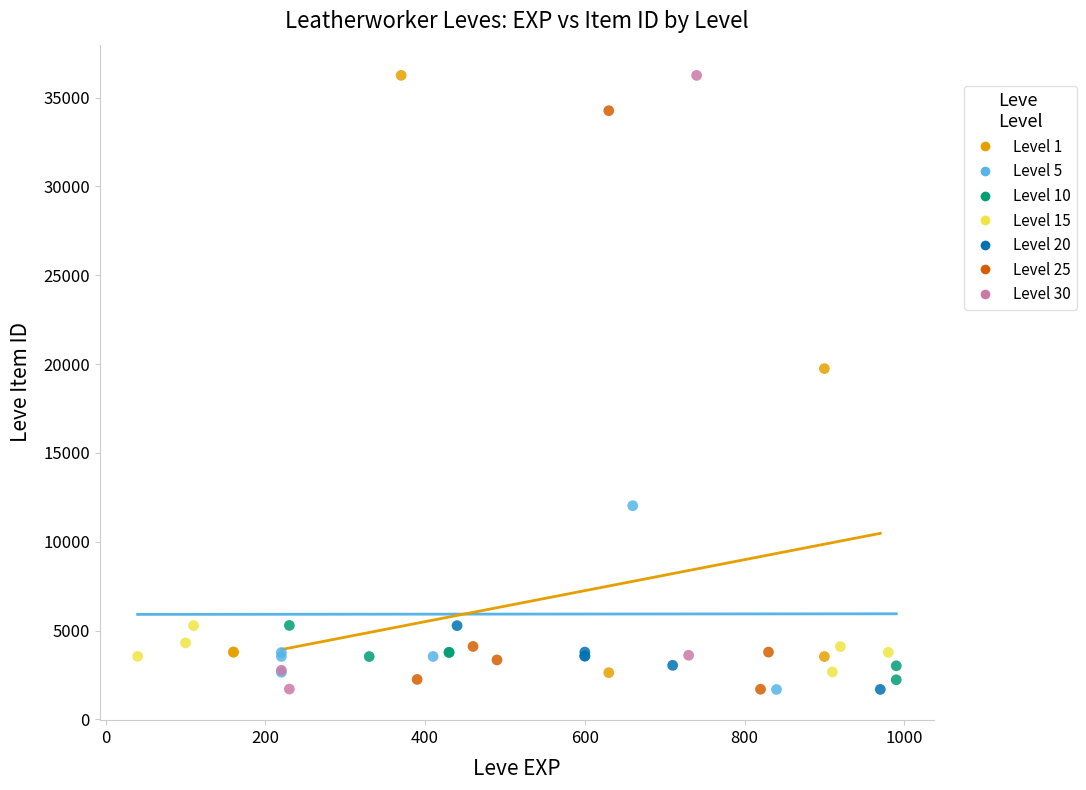

What are all the series names shown in the legend?

Level 1, Level 5, Level 10, Level 15, Level 20, Level 25, Level 30